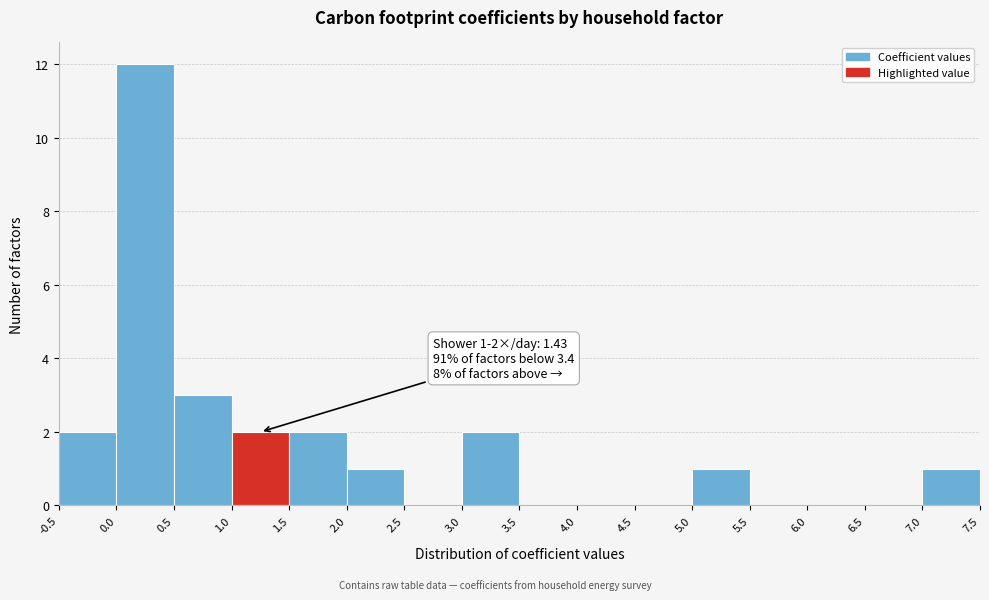

Over which range of the x-axis is the bar tallest?

0.0 to 0.5